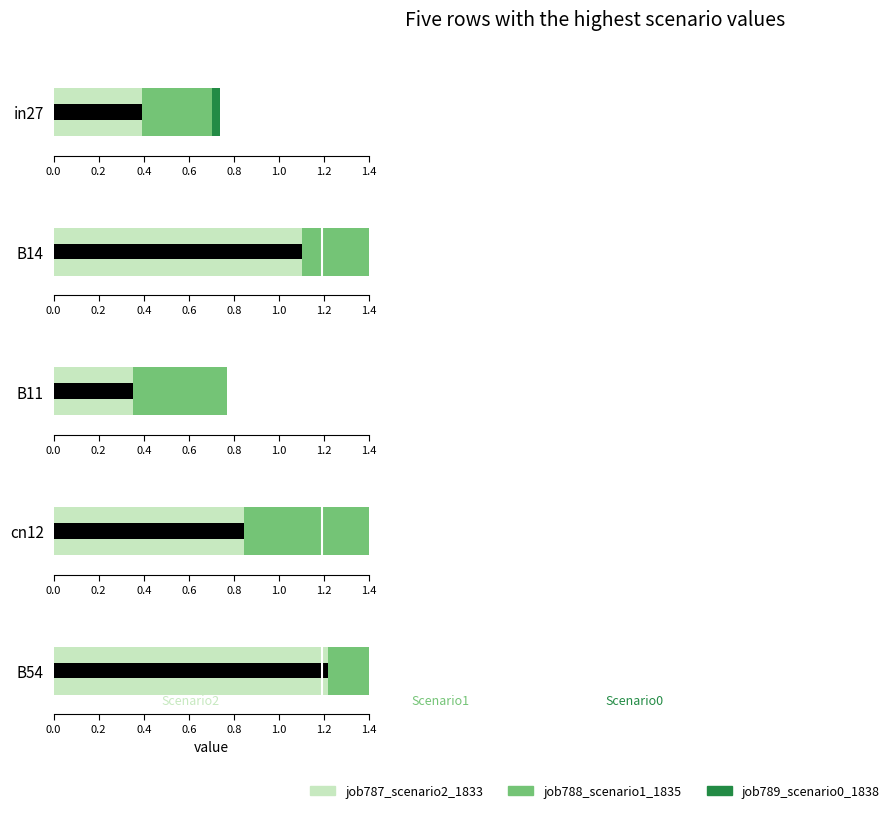

How many bars are there in total?

15